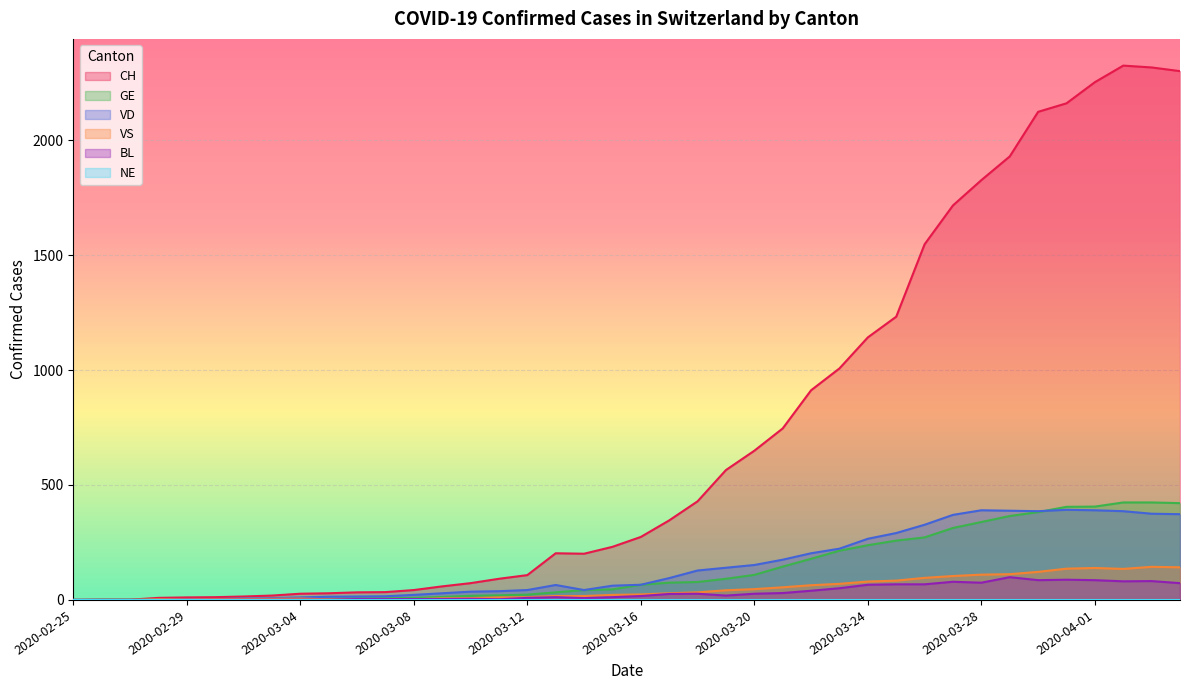

Which series has the widest spread of values?

CH